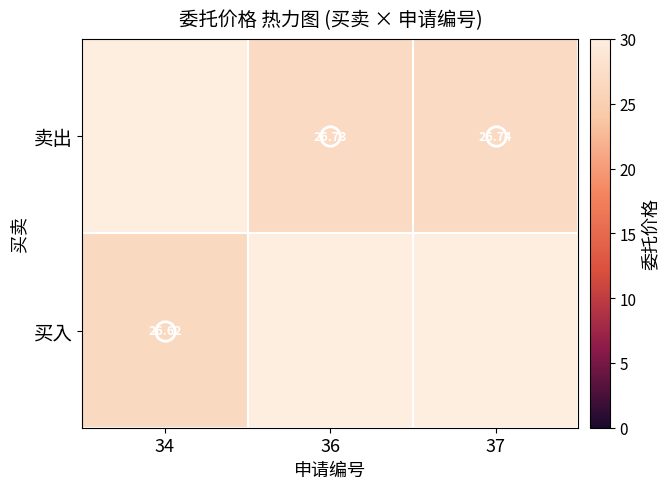

Which series has the widest spread of values?

买入